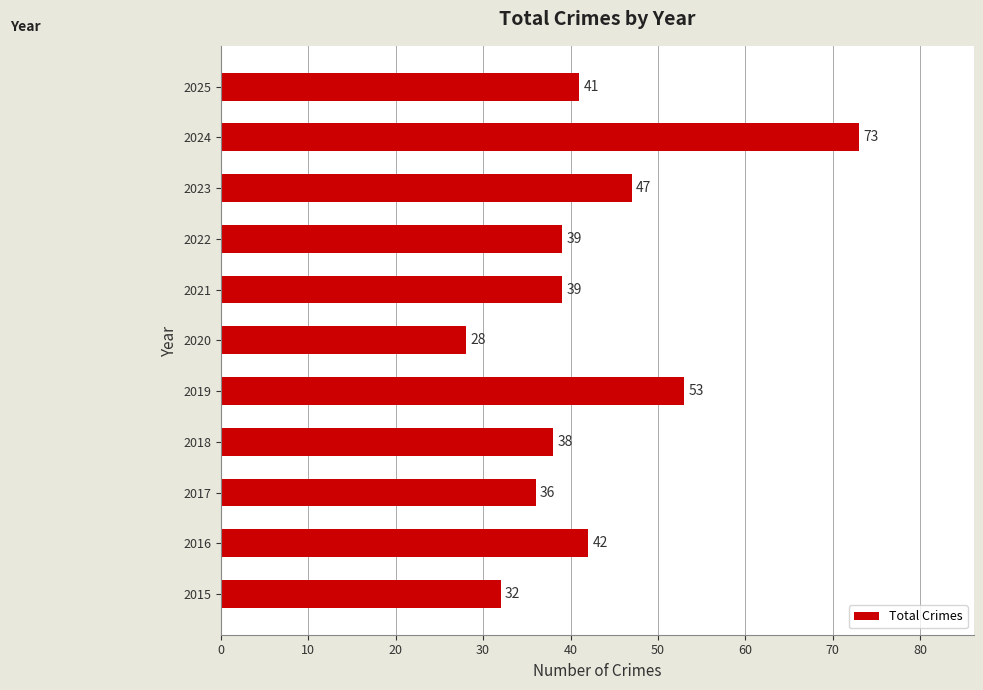

True or false: the data shows 47 at 2023.

True